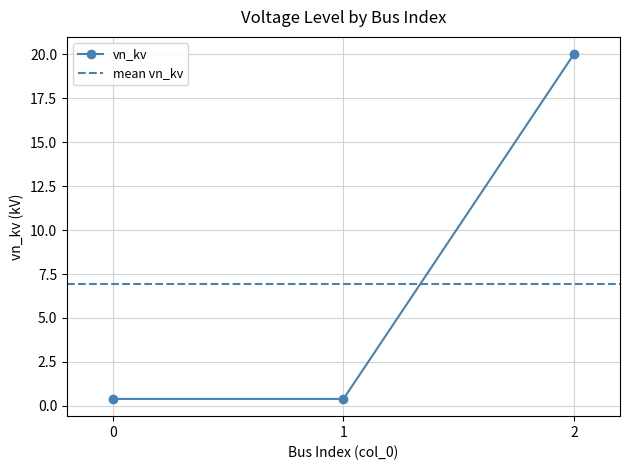

What is the average value?

6.9